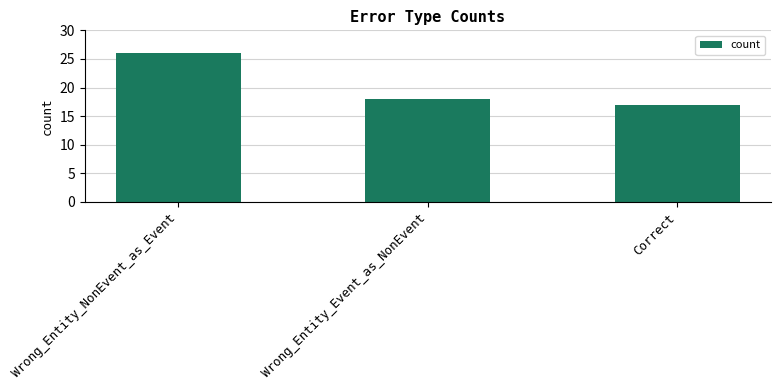

Does the chart contain any negative values?

No